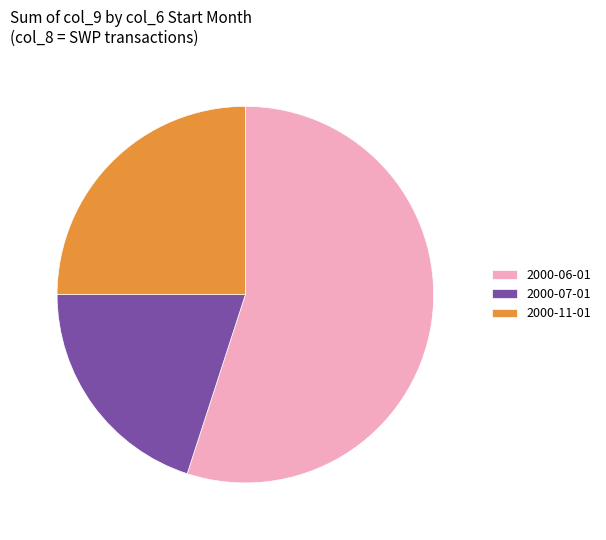

Rank the categories by value from highest to lowest.

2000-06-01, 2000-11-01, 2000-07-01